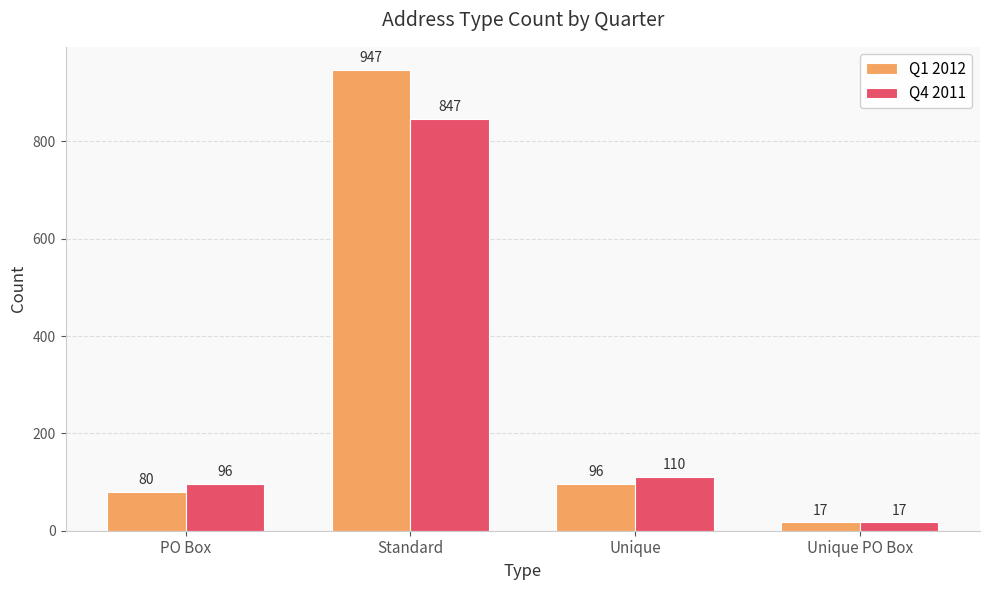

How many groups of bars are there?

4